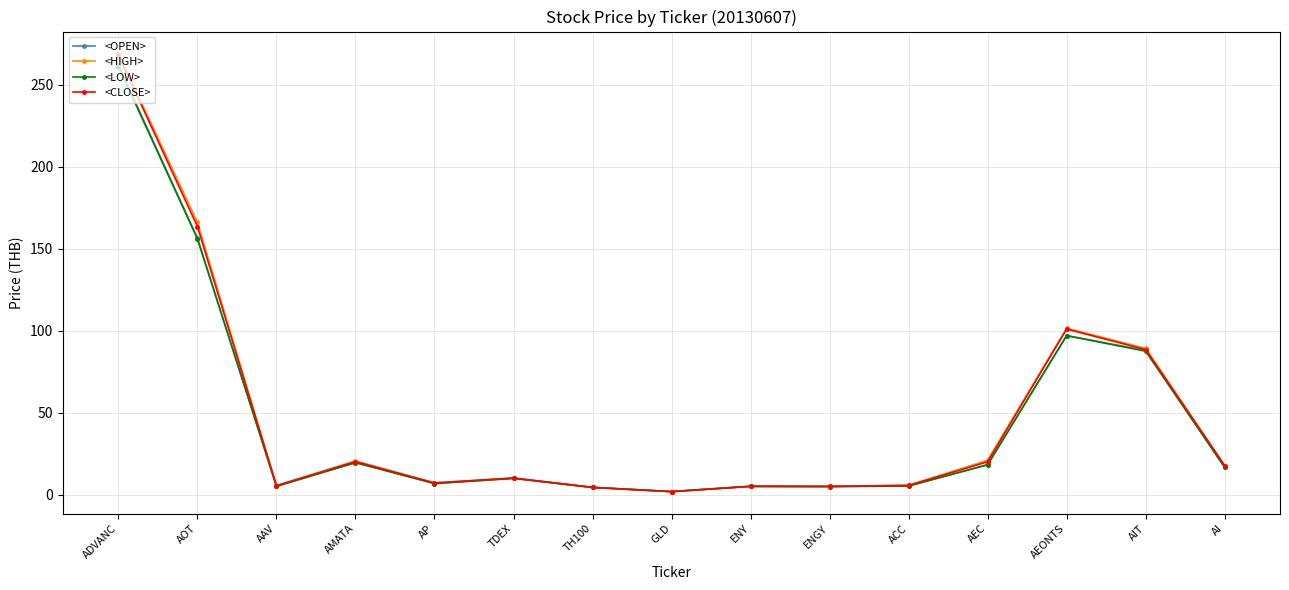

Where is the first local maximum for <HIGH>?

AMATA